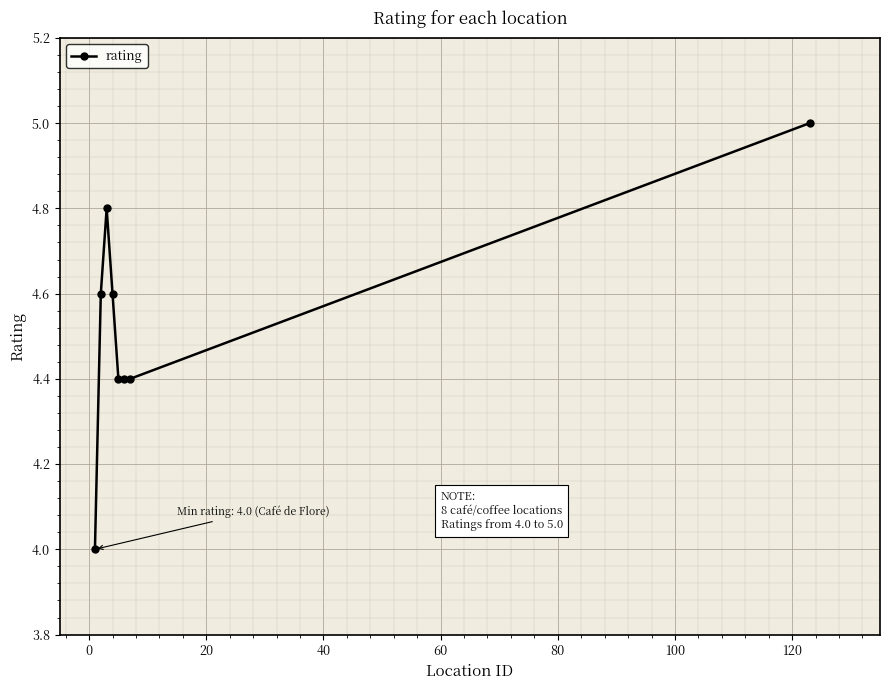

What is the value of the 7th point from the left?

4.4